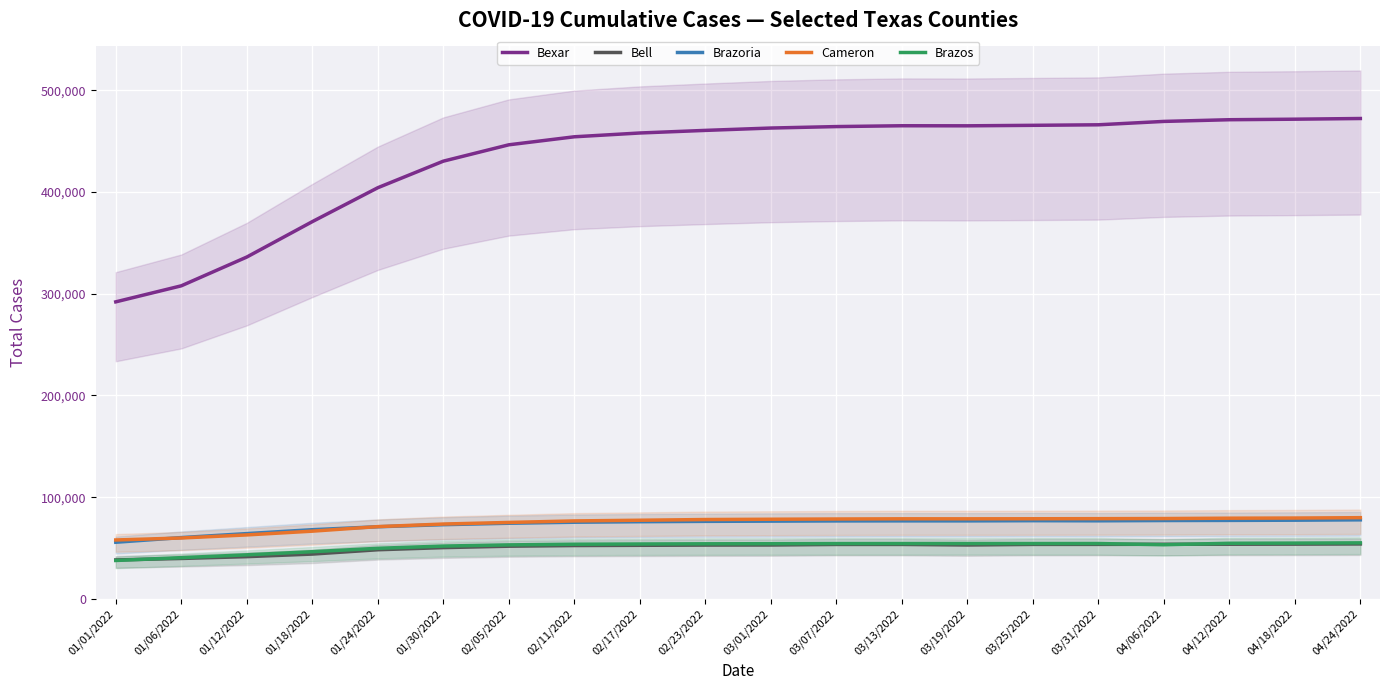

What is the total value across all series at 02/17/2022?

717886